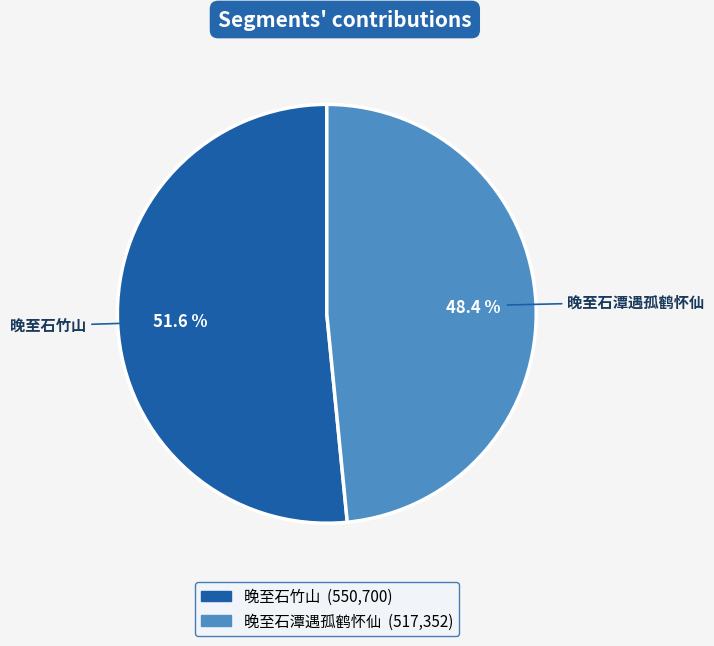

How many slices are in this pie chart?

2